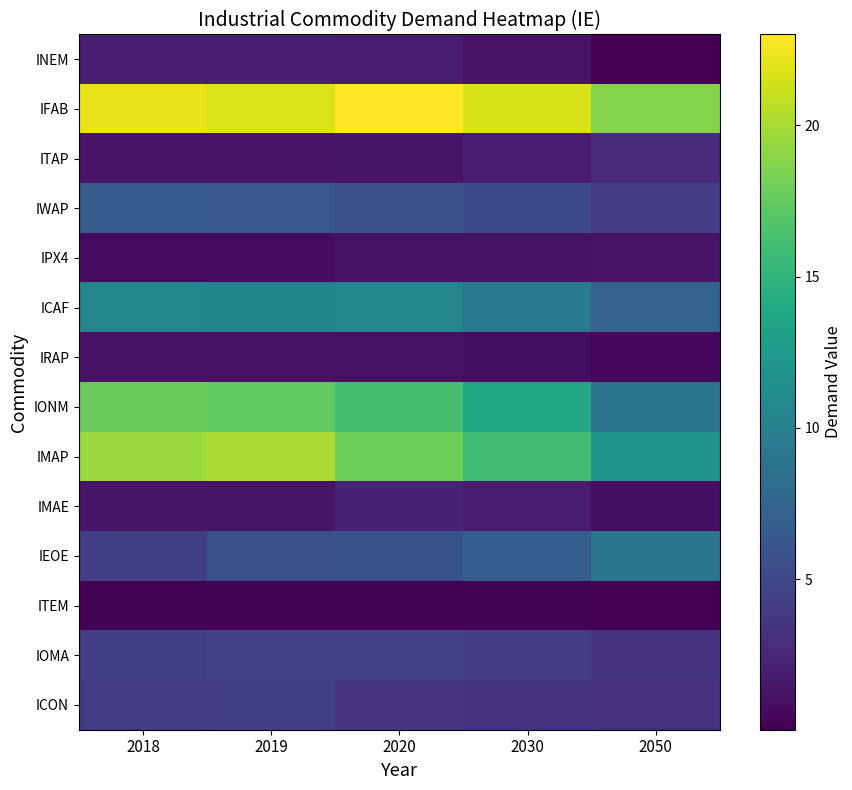

How many data points does each series have?

5